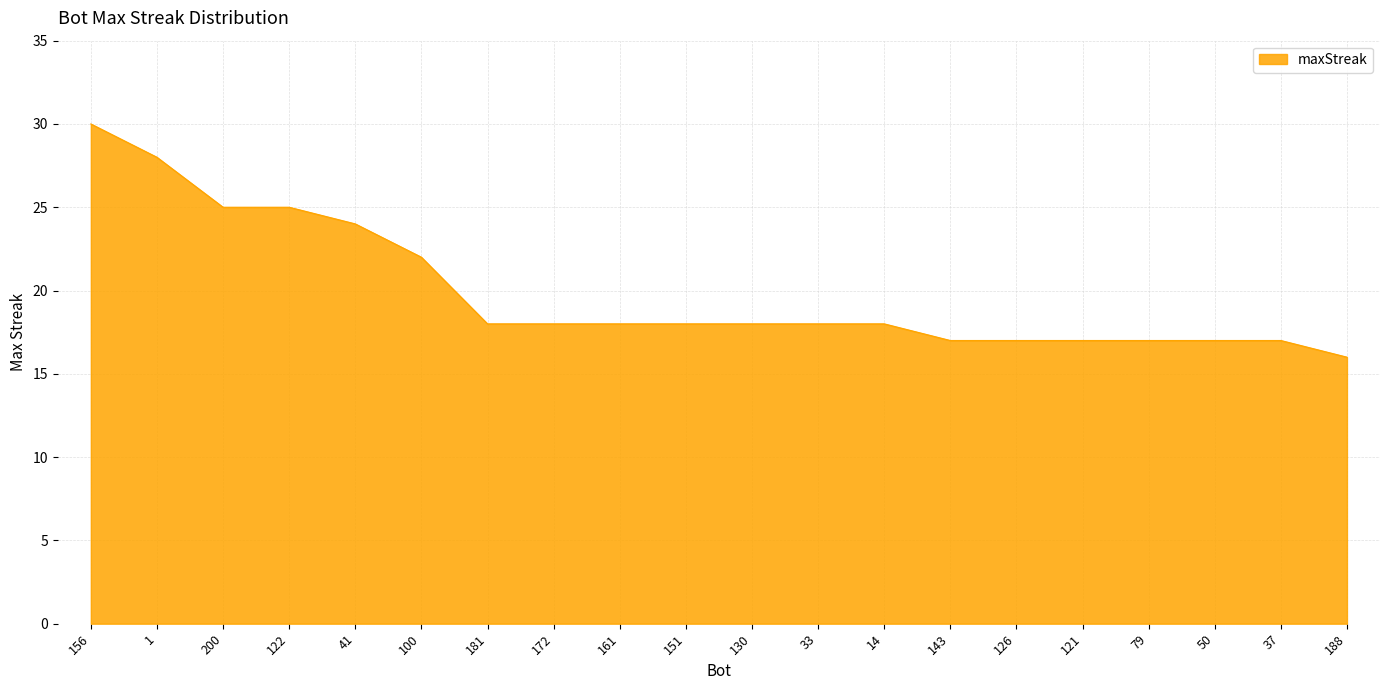

What is the difference between the values at 151 and 188?

2